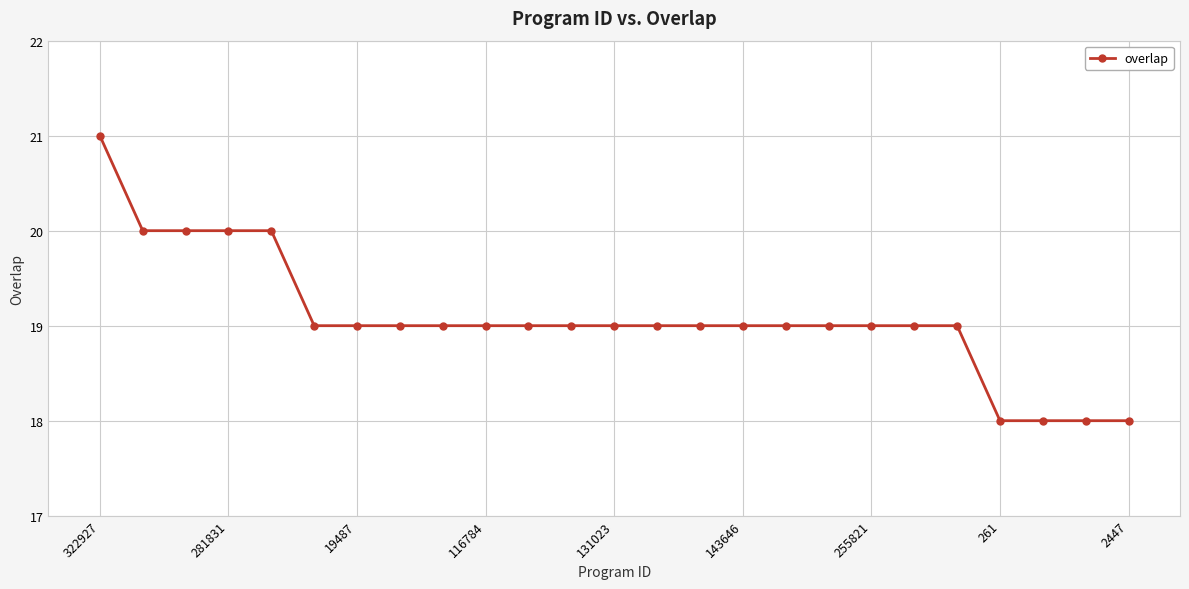

What is the value of the 1st point from the left?

21